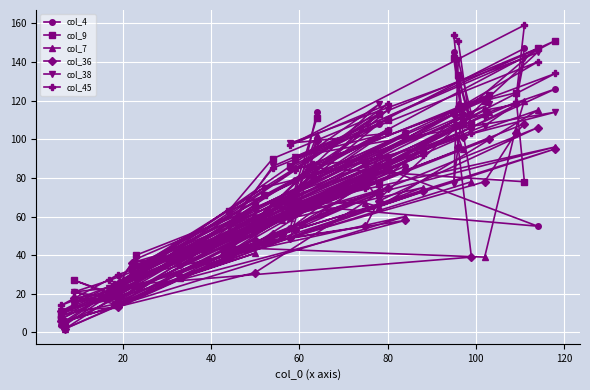

How many interior local peaks does the col_9 series have?

13